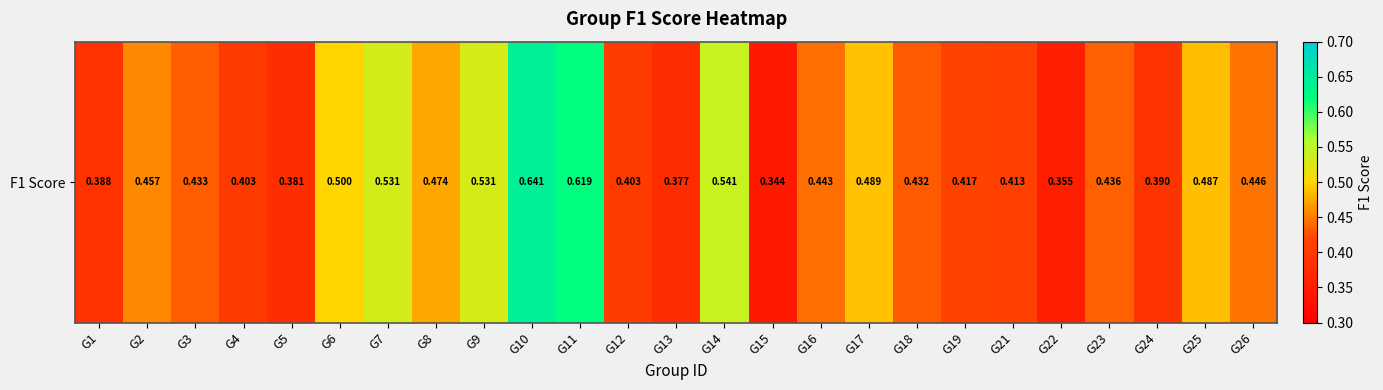

List the labels in order of value, largest first.

G10, G11, G14, G7, G9, G6, G17, G25, G8, G2, G26, G16, G23, G3, G18, G19, G21, G12, G4, G24, G1, G5, G13, G22, G15